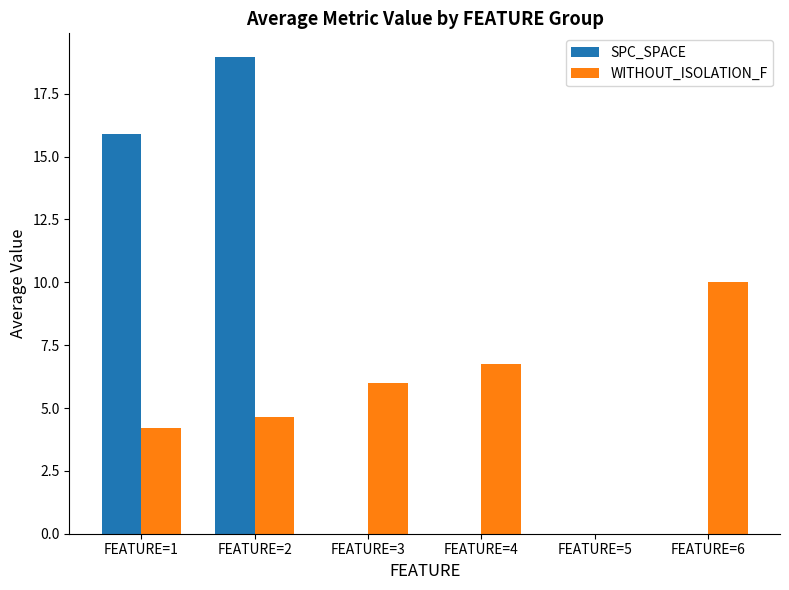

How many data points does each series have?

6